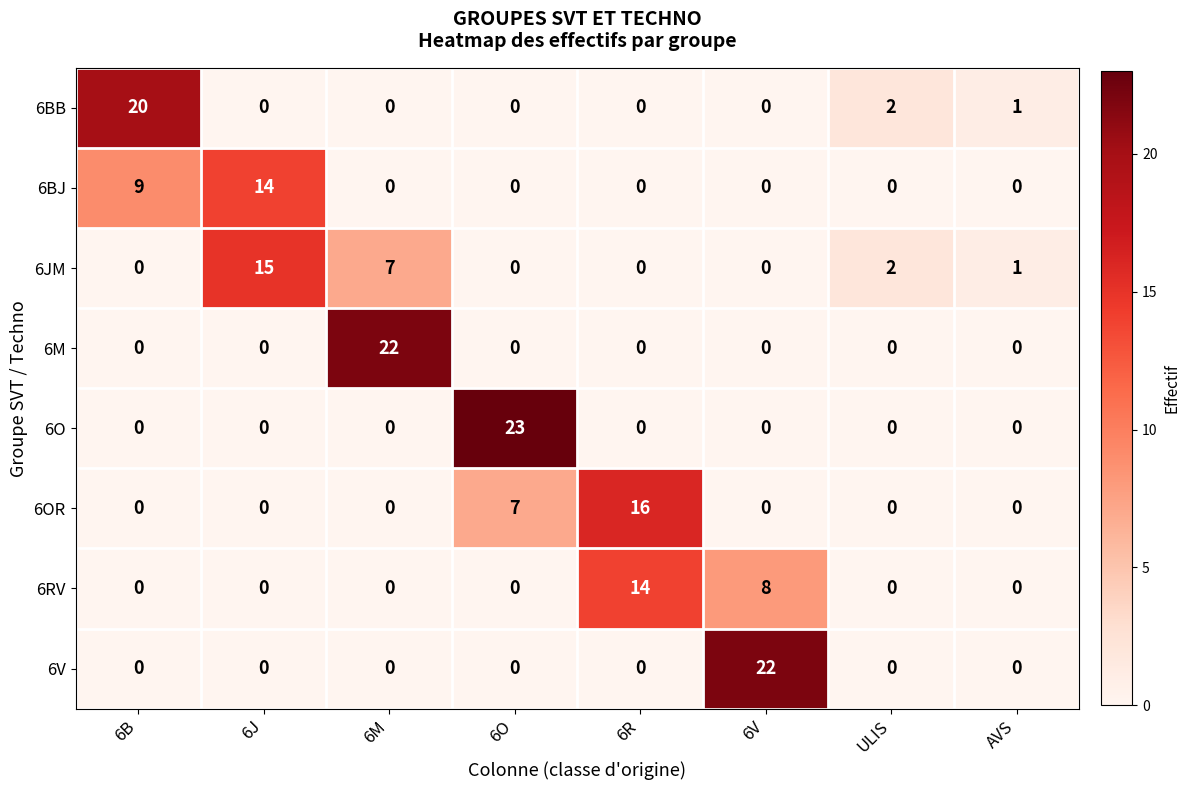

What is the difference between the maximum and minimum values in the 6BB series?

20